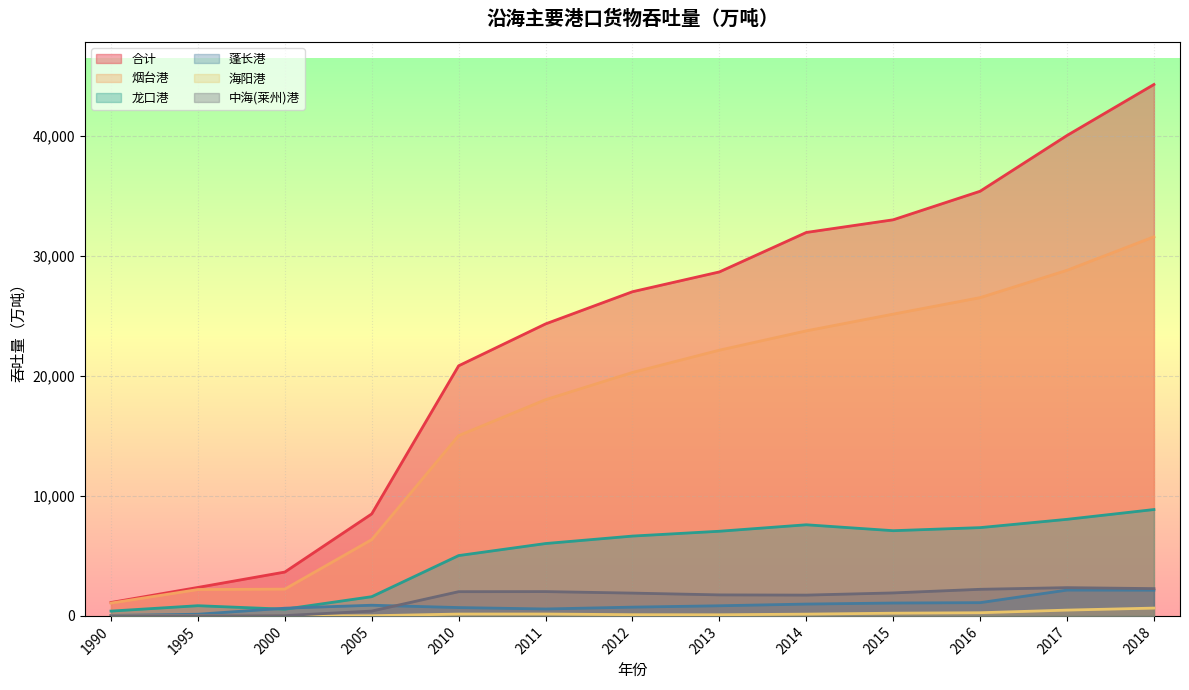

What value does the 蓬长港 series have at 2018?

2146.6